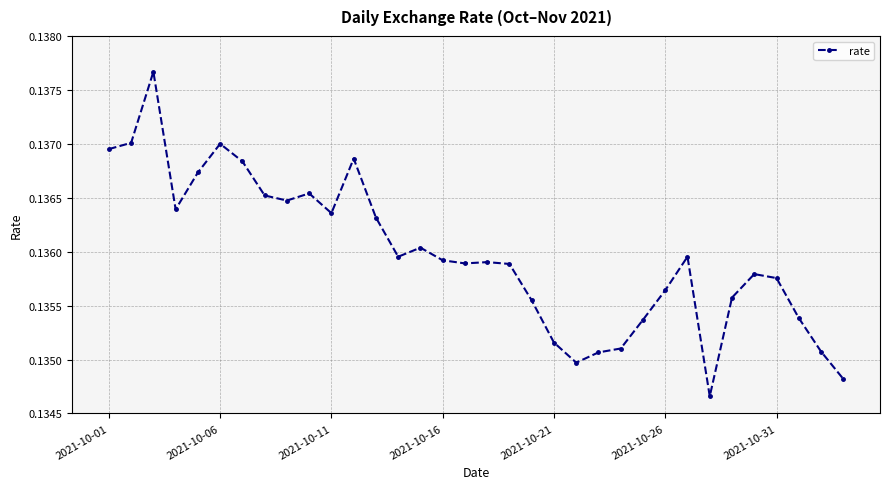

What is the sum of all values?

4.6